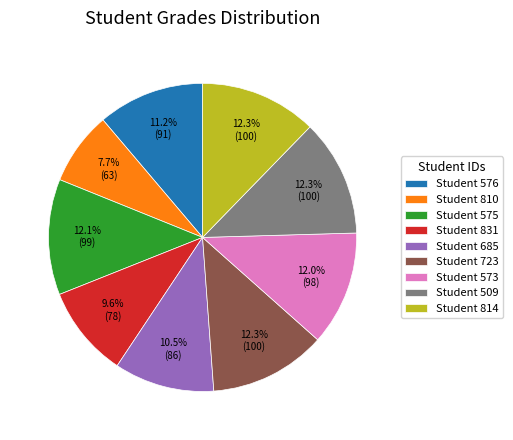

What portion of the pie excludes Student 575?

87.9%